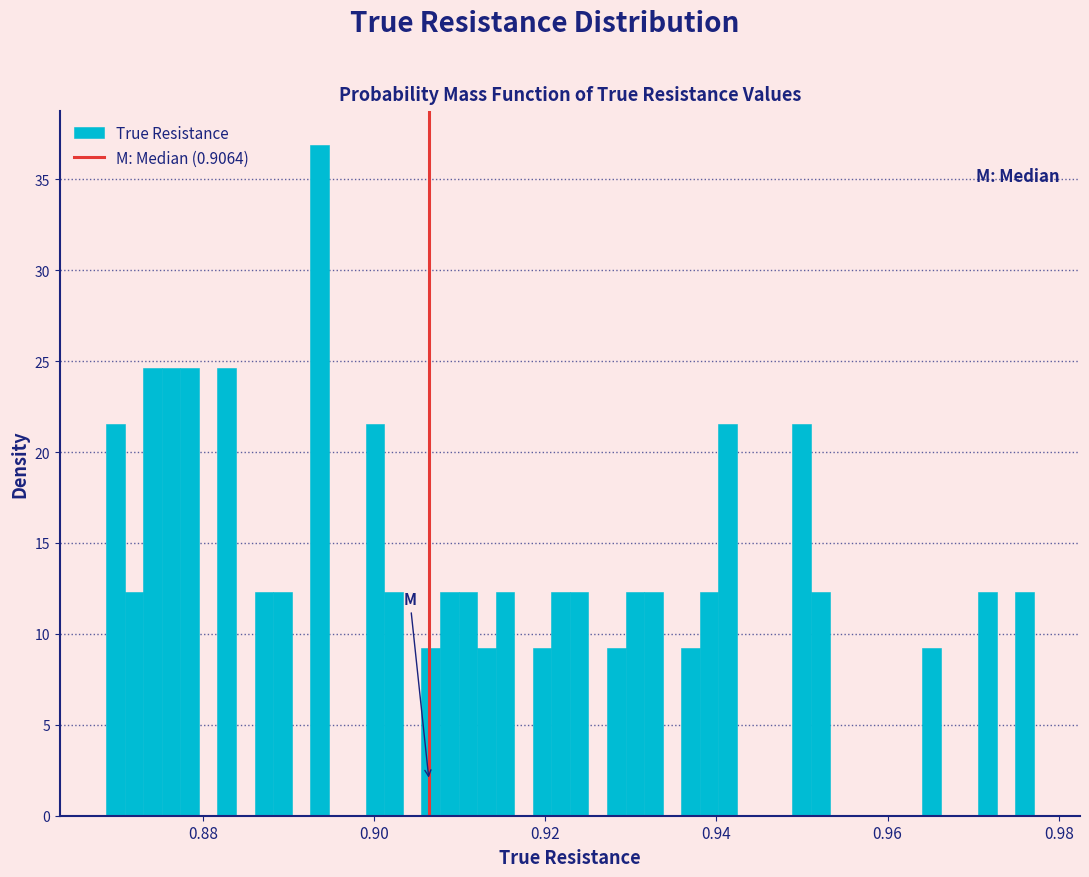

Around what value on the x-axis is the tallest bar? Give the approximate position of its centre, as read against the axis.

0.894